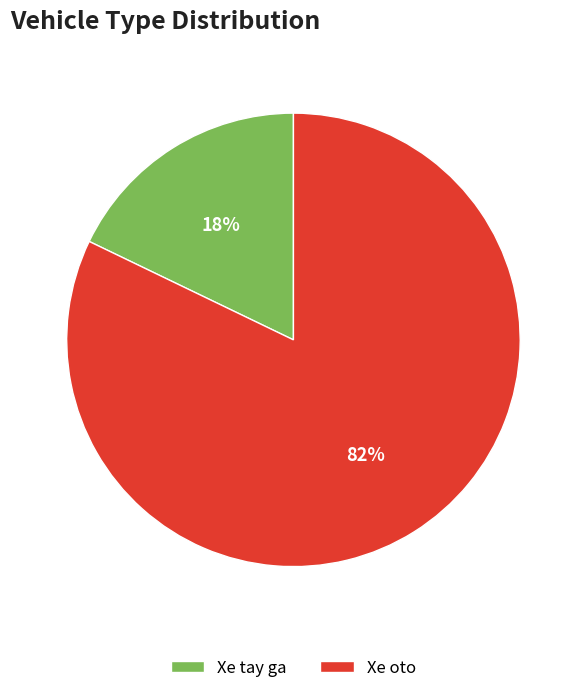

To the nearest percent, what percentage of the pie is Xe tay ga?

18%